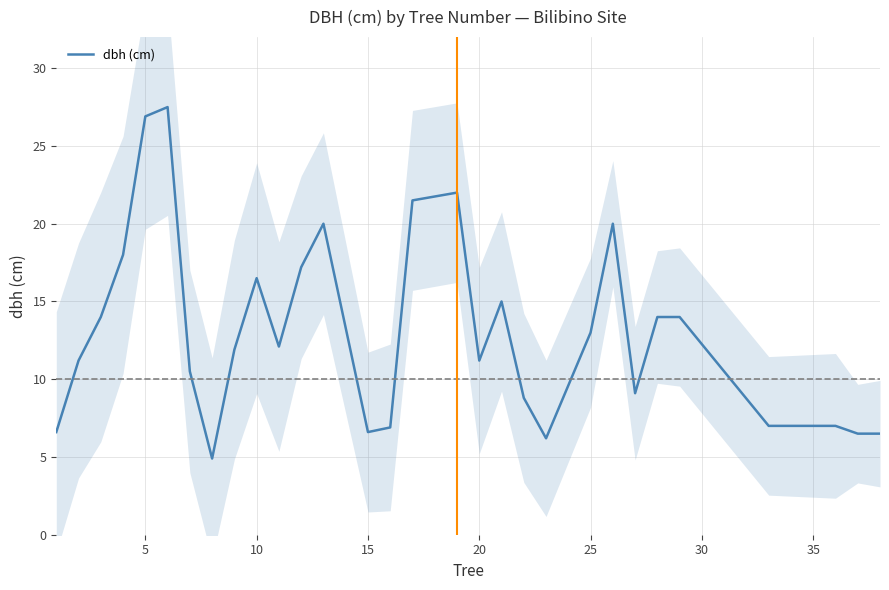

What is the highest value of the dbh (cm) series?

27.5